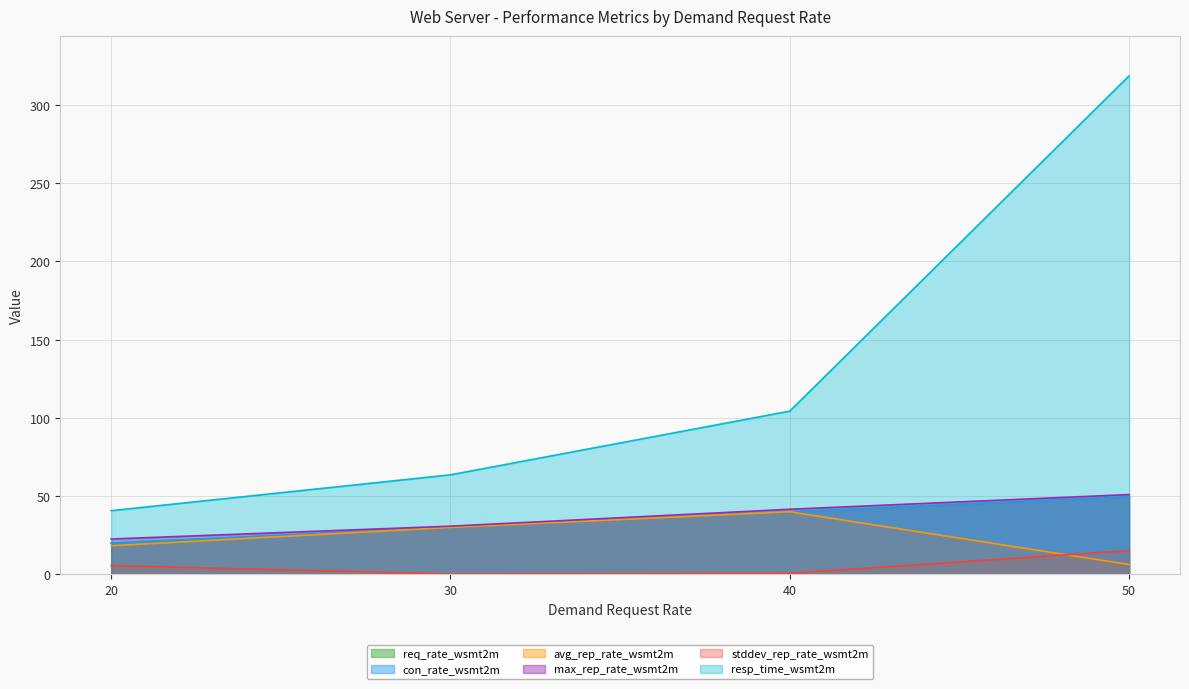

Between 30 and 40, which series saw the biggest shift?

resp_time